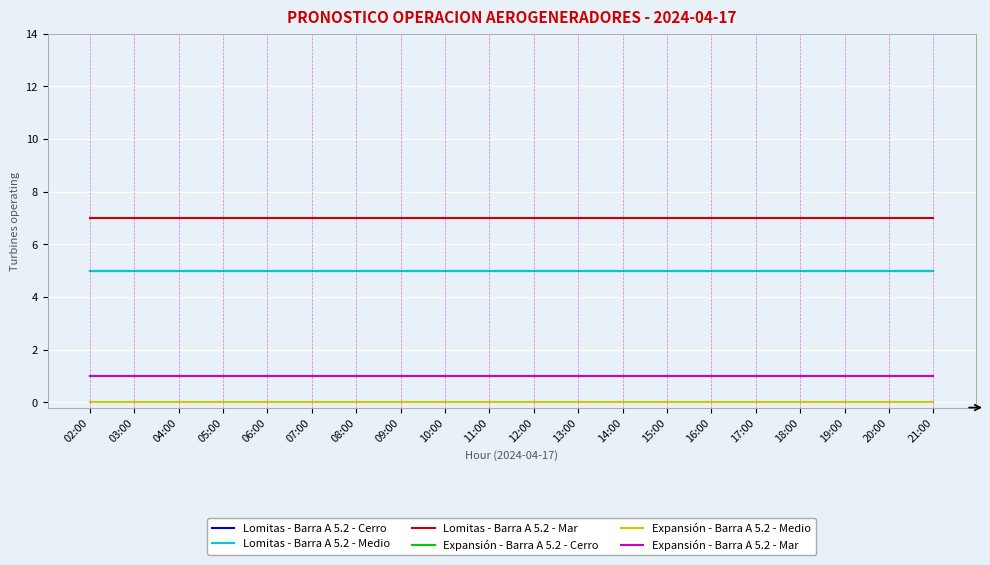

True or false: Expansión - Barra A 5.2 - Mar and Lomitas - Barra A 5.2 - Cerro intersect in this chart.

False